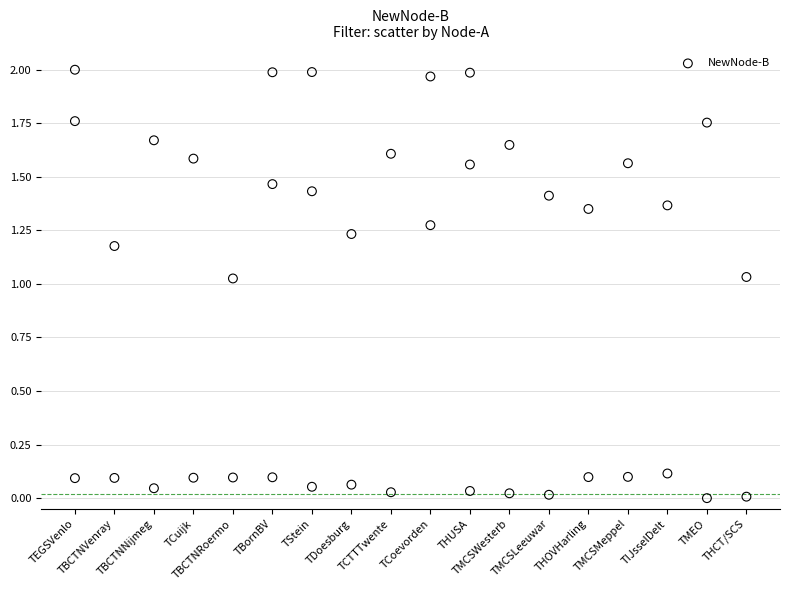

What is the range of X values (max minus min)?

17.0